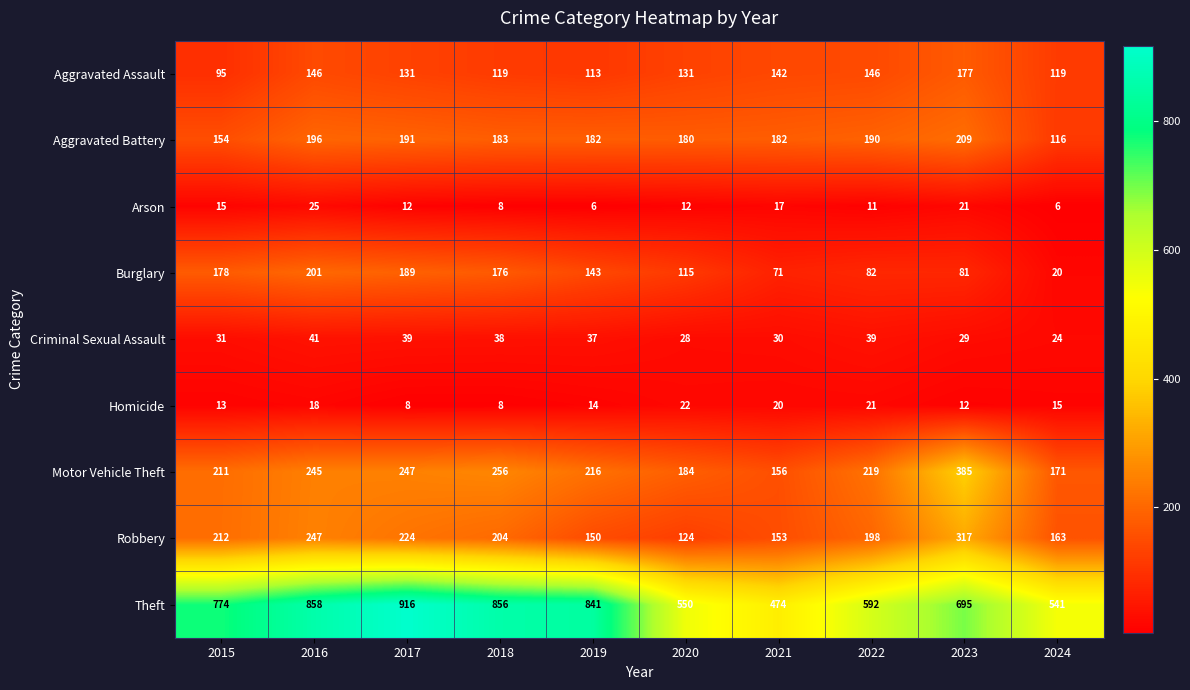

How many categories are shown in the chart?

10